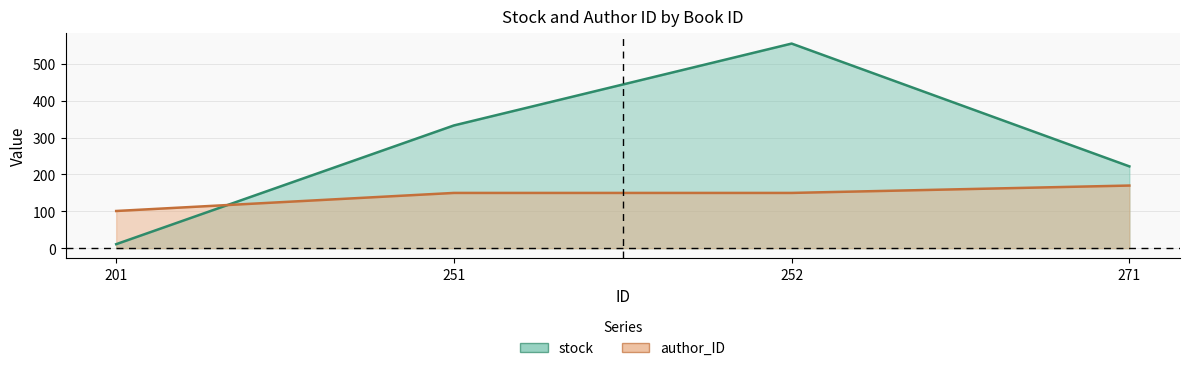

Where does the stock series first go above 333?

252